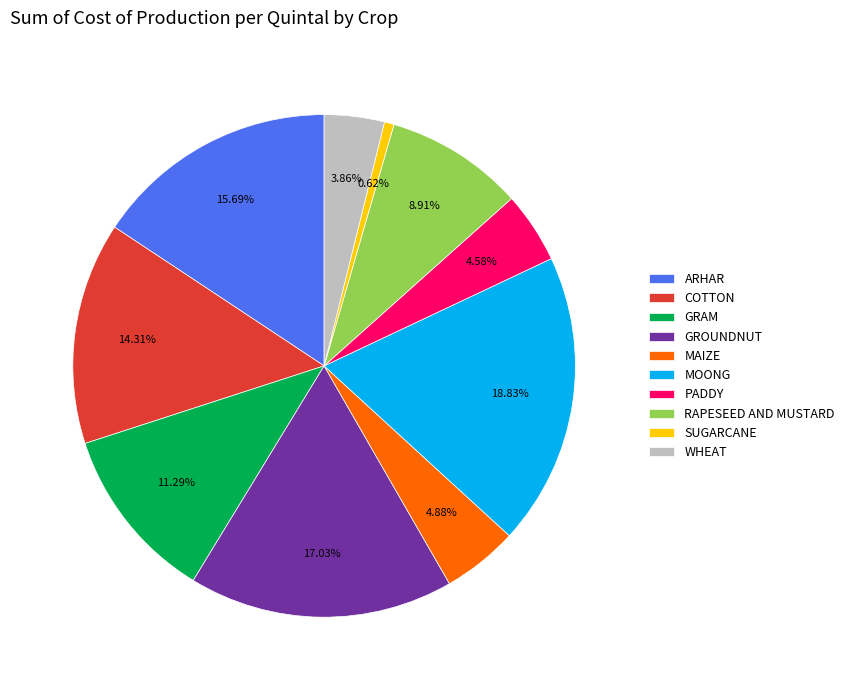

How much of the chart is everything except PADDY?

95.4%